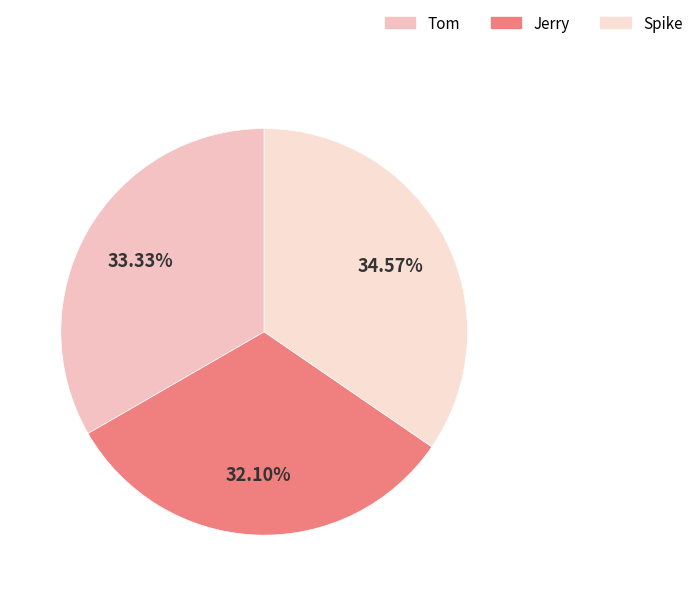

Which category has the smallest portion of the pie?

Jerry